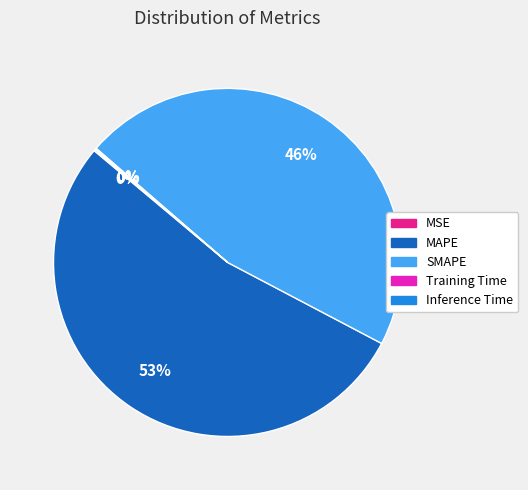

The MAPE slice represents 53% of the pie. True or false?

True